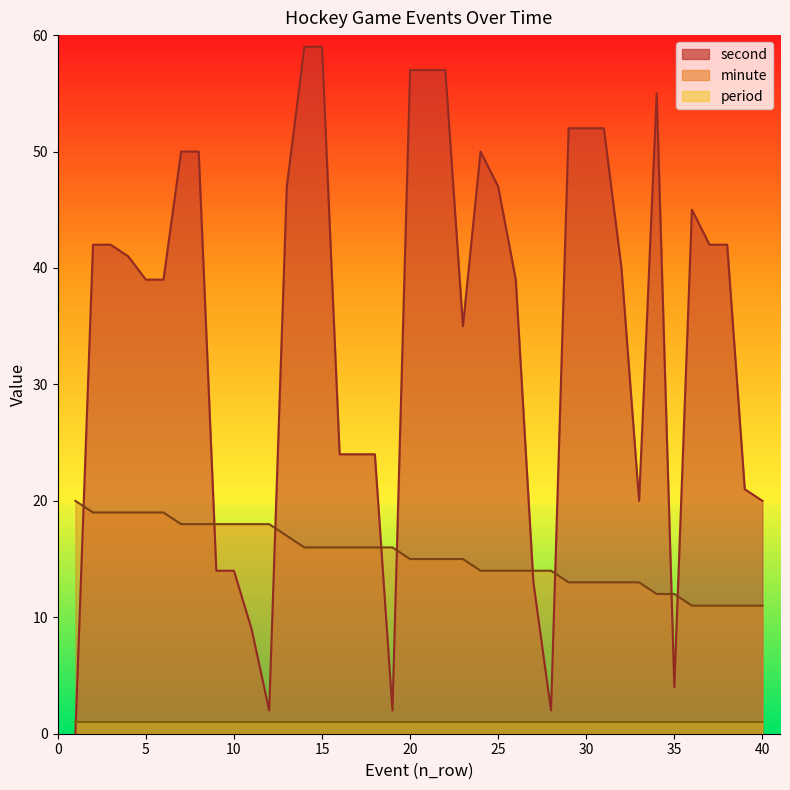

Which series has the largest total across all categories?

second